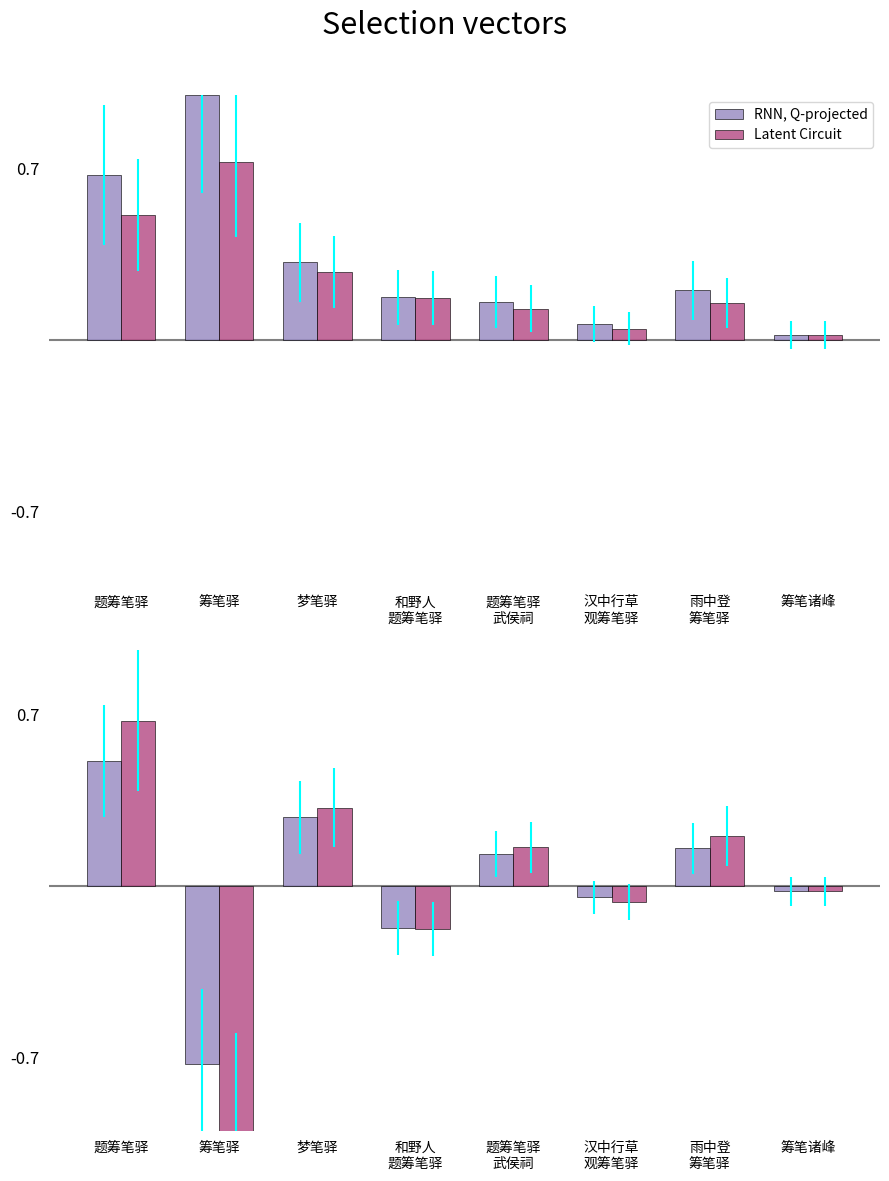

How many groups of bars are there?

8